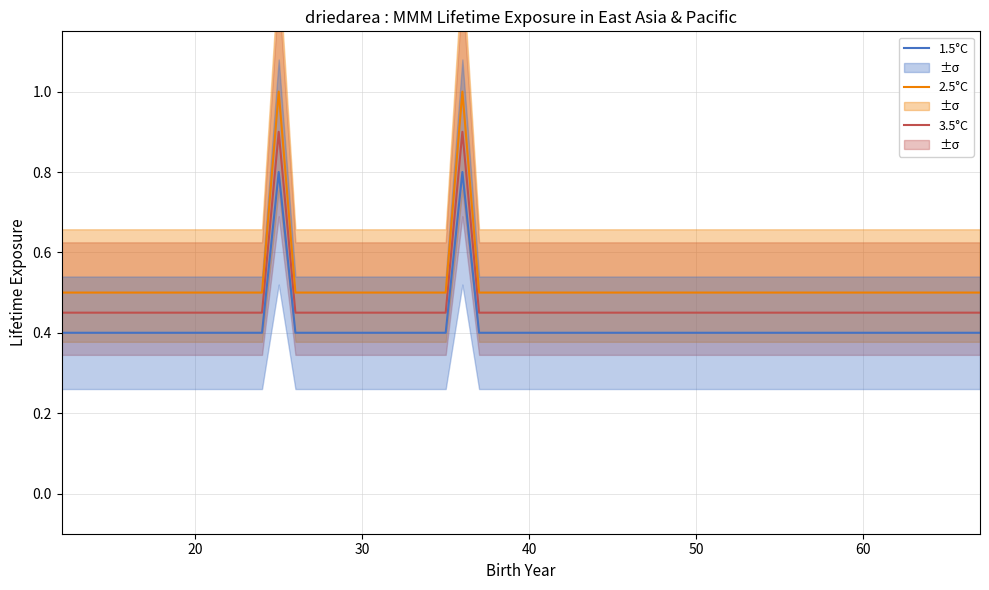

True or false: 1.5°C and 2.5°C cross at least once.

False